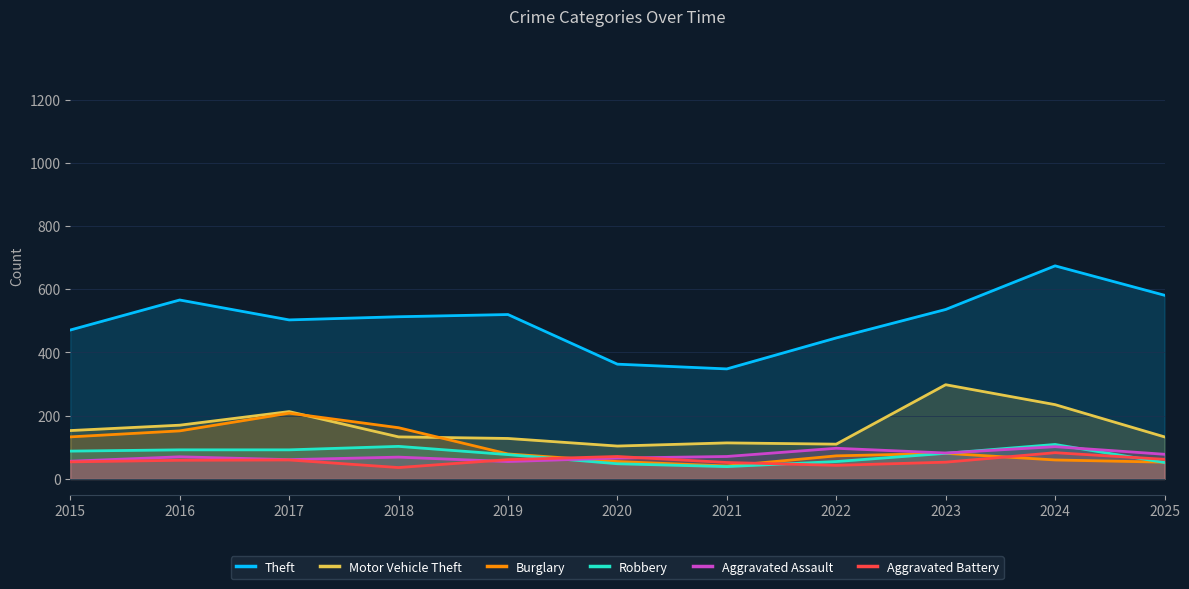

Reading left to right, extract all data points from this chart.

Theft: 2015=471	2016=566	2017=503	2018=513	2019=520	2020=363	2021=348	2022=446	2023=536	2024=674	2025=581
Motor Vehicle Theft: 2015=153	2016=170	2017=213	2018=133	2019=128	2020=104	2021=114	2022=110	2023=298	2024=235	2025=133
Burglary: 2015=133	2016=152	2017=208	2018=162	2019=79	2020=55	2021=41	2022=73	2023=81	2024=60	2025=53
Robbery: 2015=88	2016=92	2017=92	2018=103	2019=77	2020=48	2021=39	2022=55	2023=81	2024=109	2025=52
Aggravated Assault: 2015=56	2016=70	2017=61	2018=69	2019=55	2020=66	2021=71	2022=97	2023=82	2024=102	2025=78
Aggravated Battery: 2015=54	2016=59	2017=60	2018=36	2019=61	2020=71	2021=52	2022=43	2023=53	2024=83	2025=62